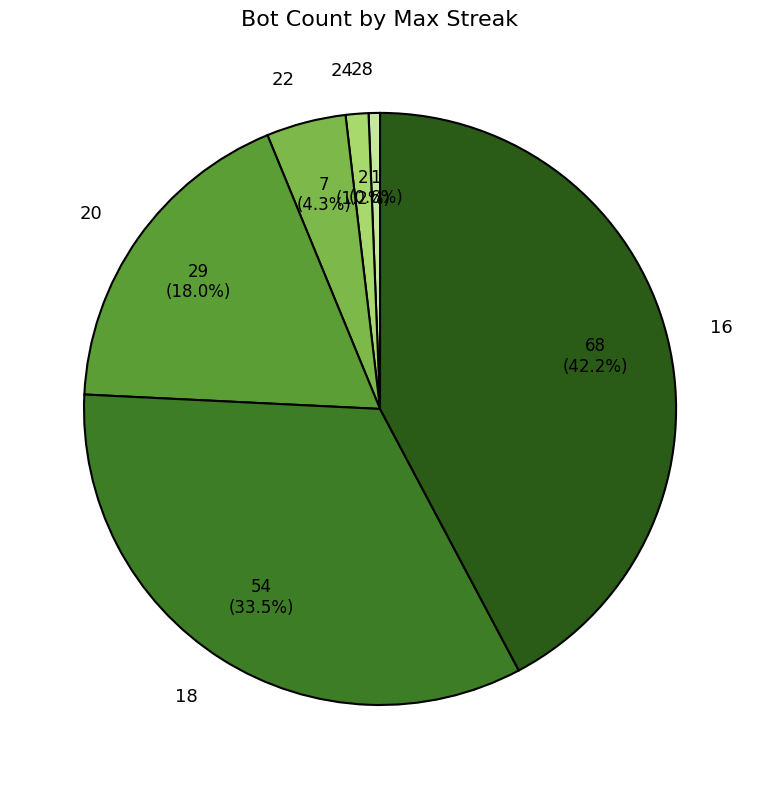

To the nearest percent, what is the difference between the 22 and 24 slice percentages?

3%